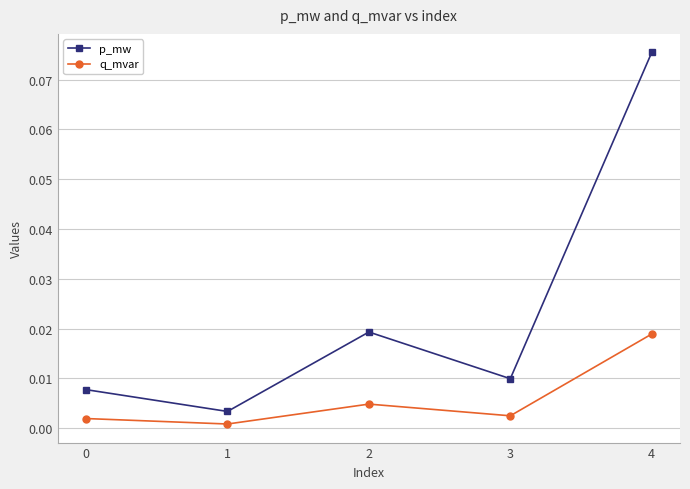

Is this an area chart (filled region under the line)?

No